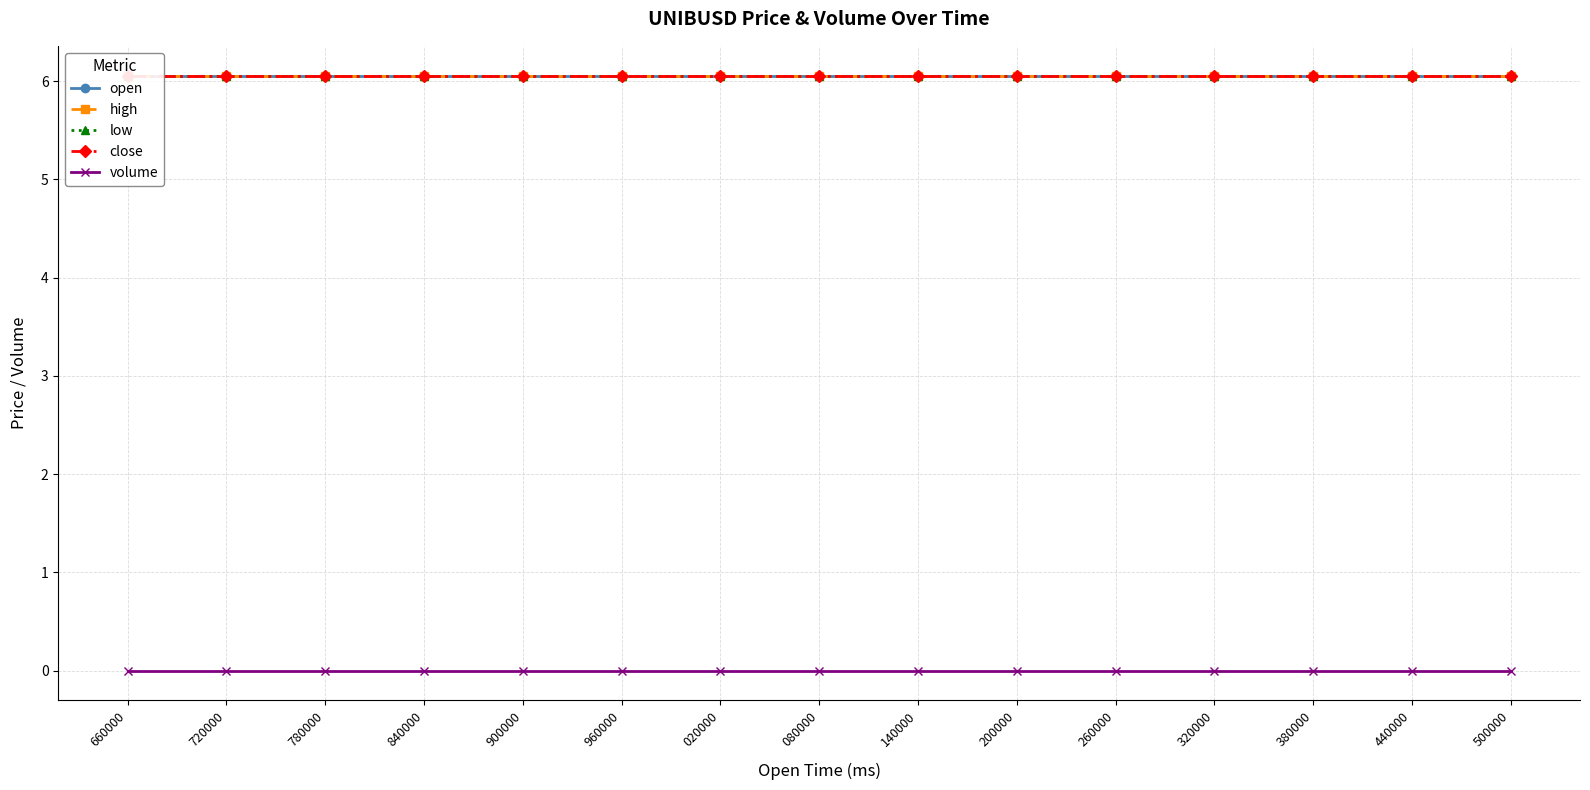

Between 260000 and 320000, which series saw the biggest shift?

open